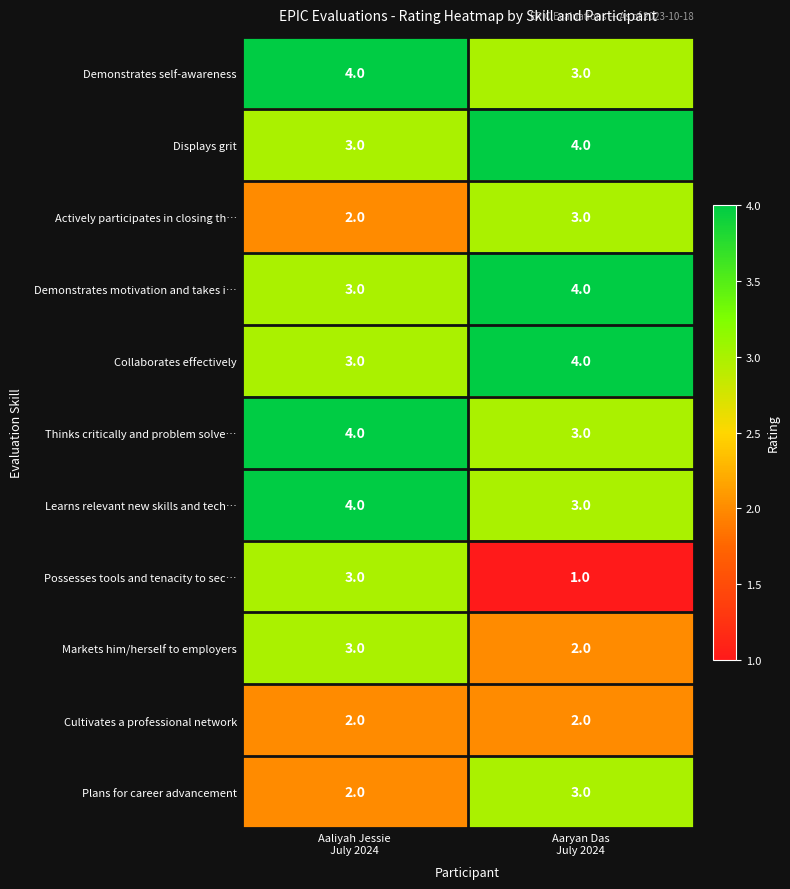

What is the maximum value shown in the chart?

4